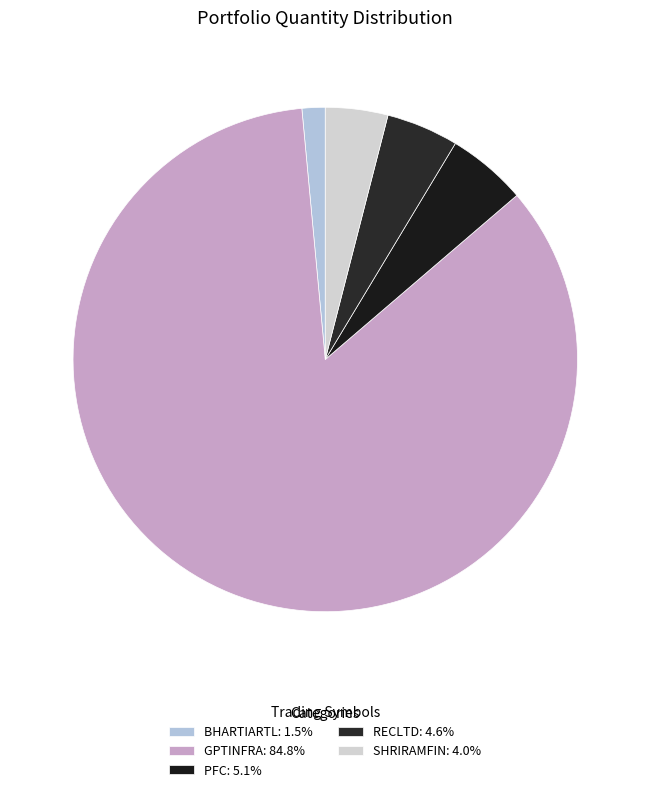

How many segments does this pie chart have?

5